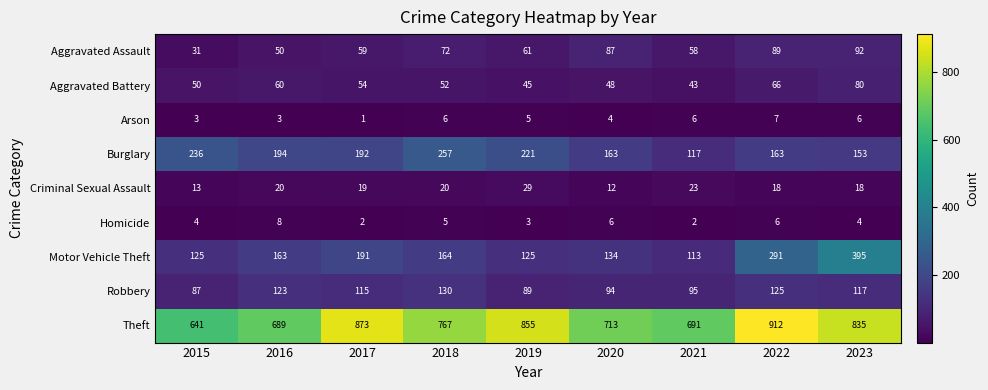

Which series has the widest spread of values?

Motor Vehicle Theft